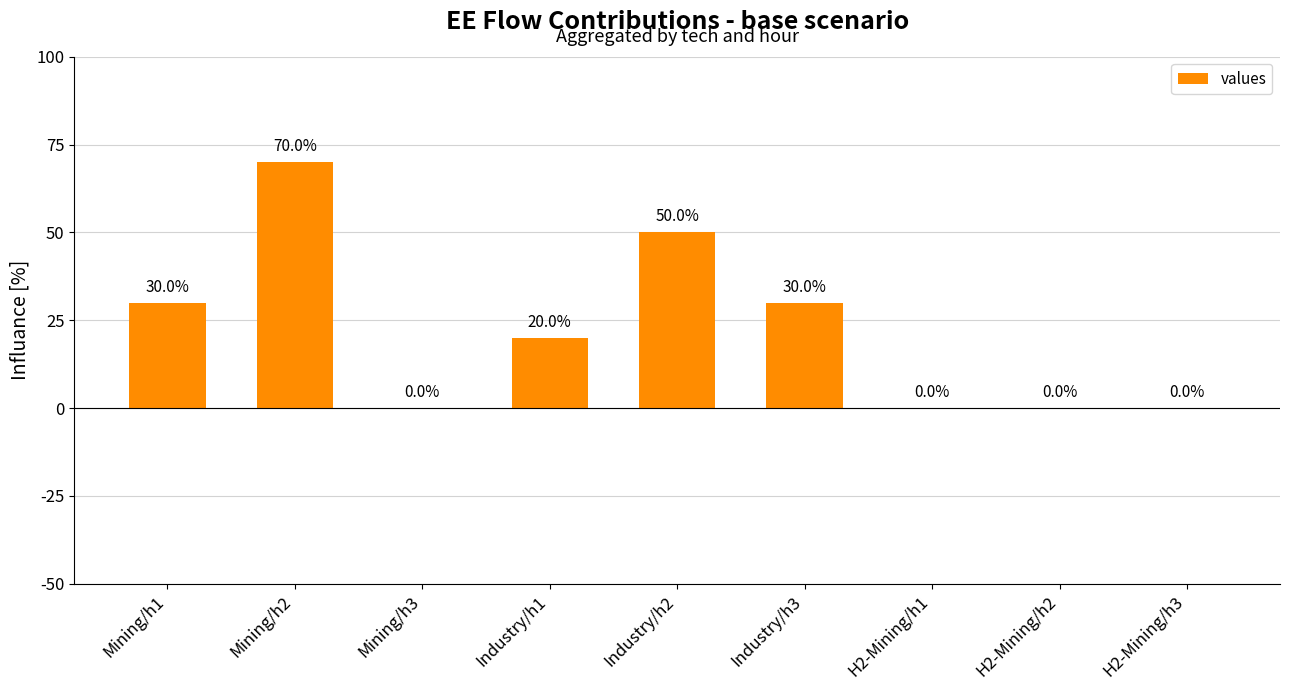

What is the change in value from Industry/h2 to H2-Mining/h2?

-0.5